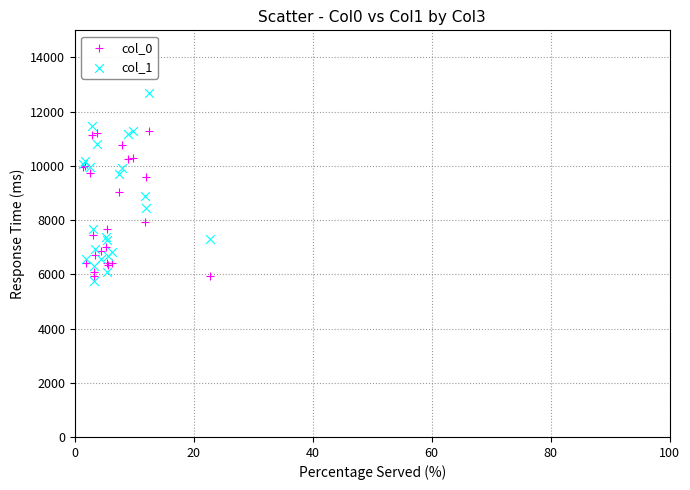

Which series has the widest spread of Y values?

col_1